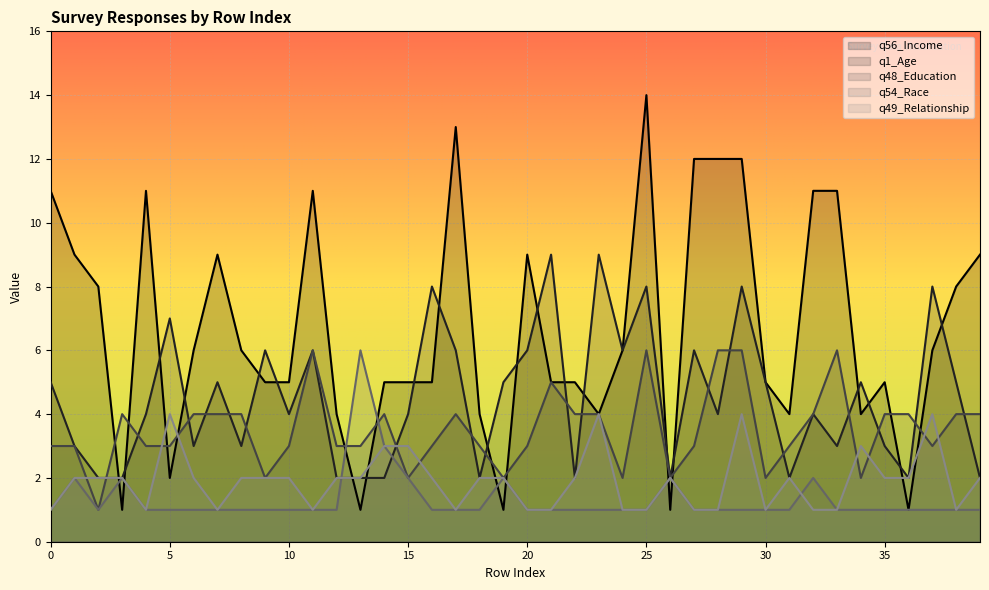

True or false: q1_Age has a value of 6 at 32.

False